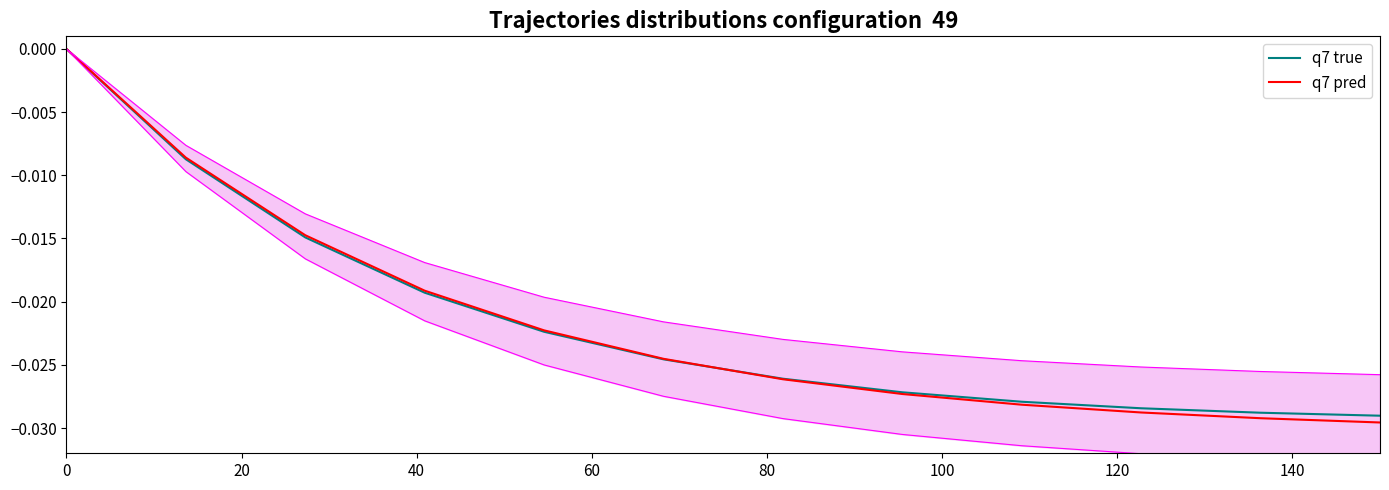

True or false: q7 true has more than 1 points higher than both neighbors.

False